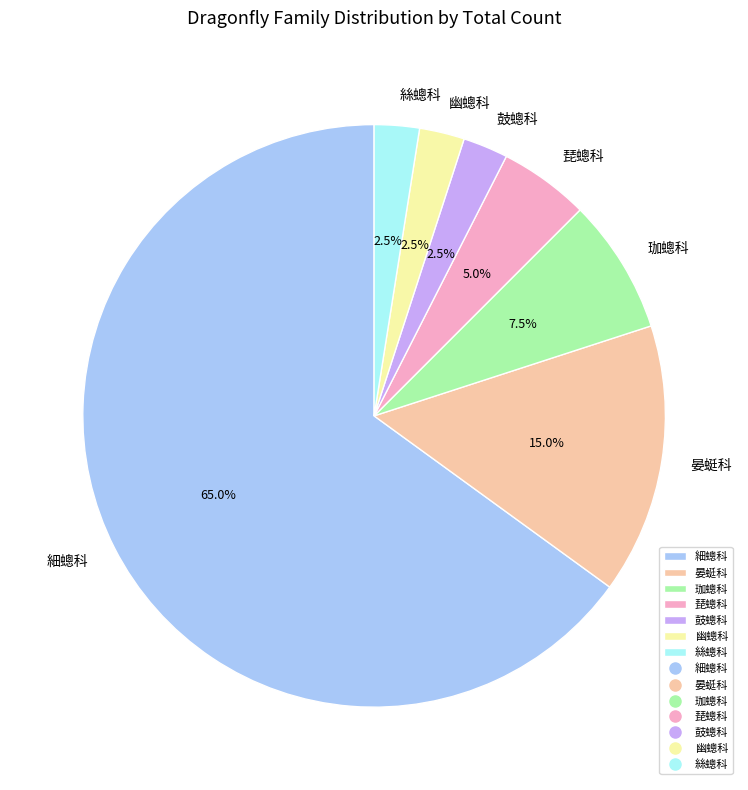

What is the largest slice in the pie chart?

細蟌科